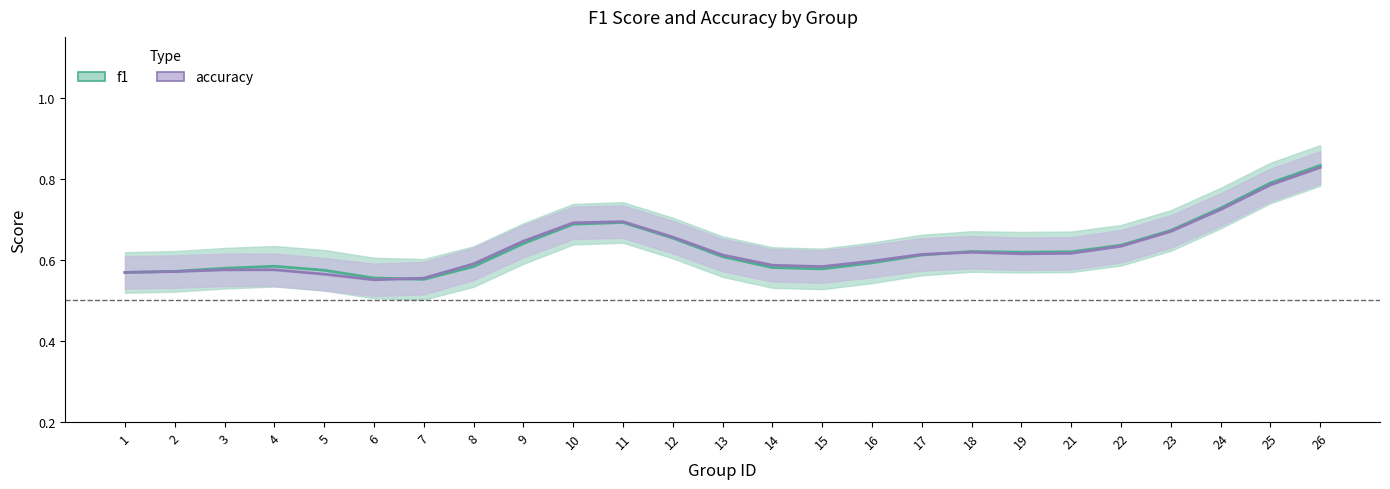

What is the total value across all series at 1?

1.2